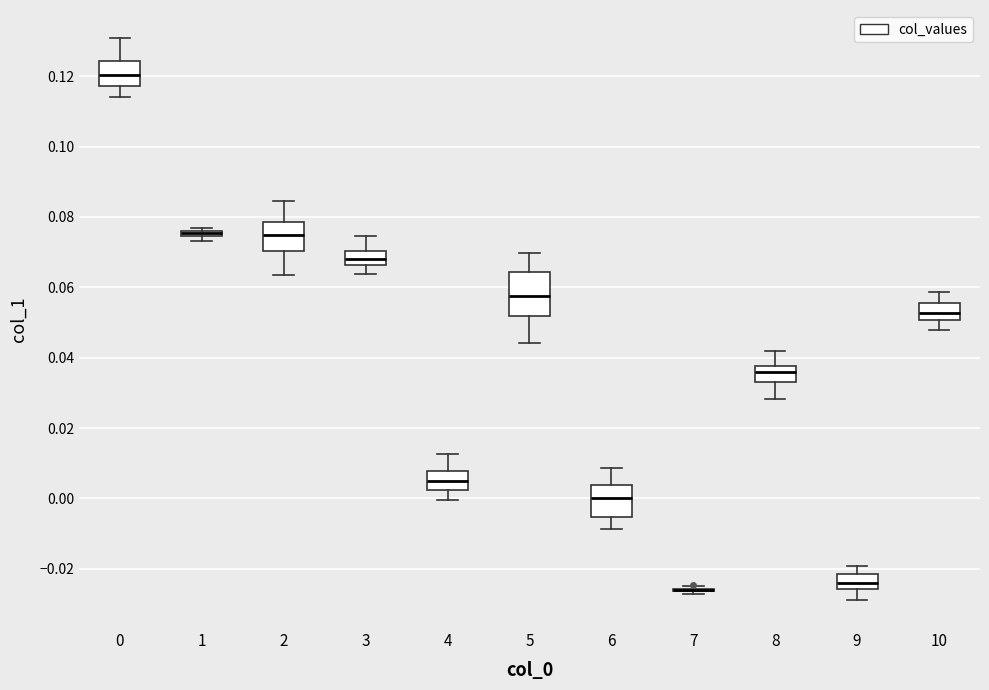

Where does the median line of the box at x = 8 sit on the y-axis? The values are not printed on the chart, so give them approximately, as read against the axis.

0.036